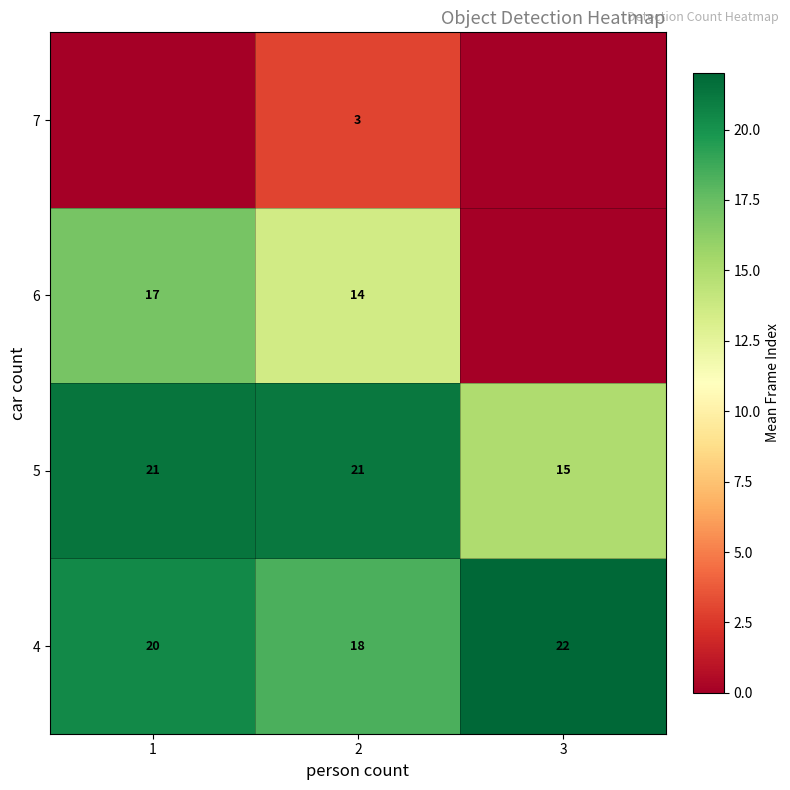

What is the sum of the 4 values at 2 and 3?

40